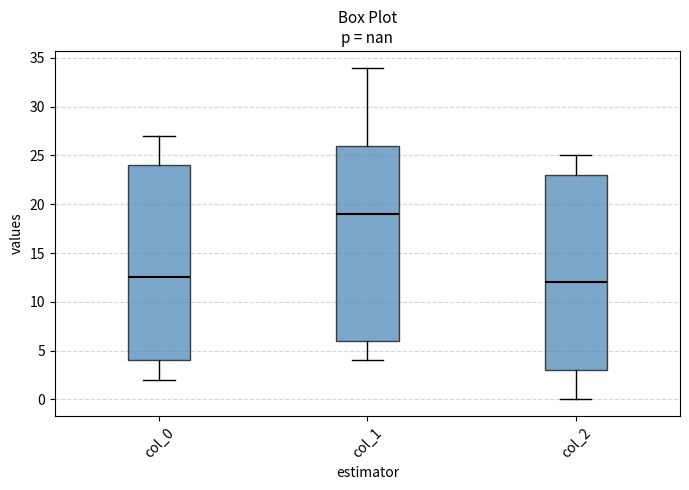

Reading left to right, transcribe this box plot: for each box, give where its median line is, the range the box spans, and where its two whiskers end, as read against the y-axis. The values are not printed on the chart, so give them approximately, as read against the axis.

col_0: median 12.5, box 4.0 to 24.0, whiskers 2.0 to 27.0
col_1: median 19.0, box 6.0 to 26.0, whiskers 4.0 to 34.0
col_2: median 12.0, box 3.0 to 23.0, whiskers 0.0 to 25.0